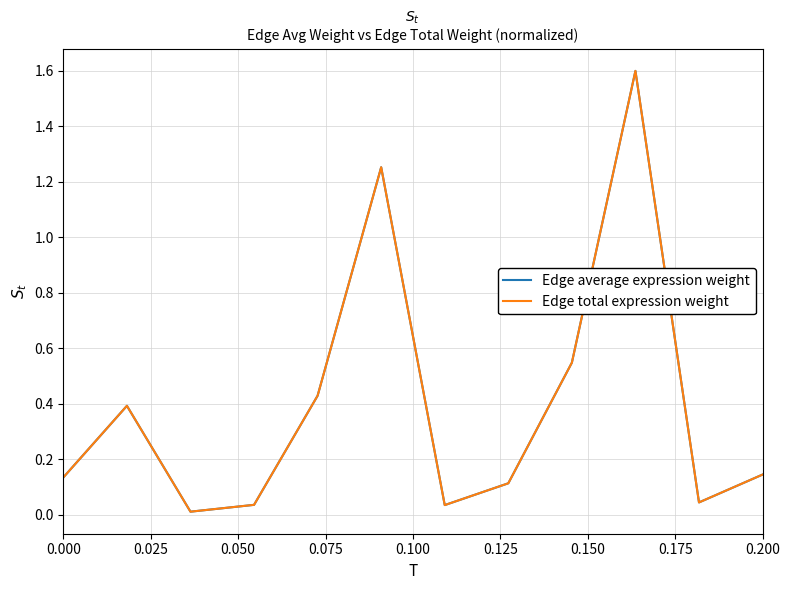

How many interior local peaks does the Edge total expression weight series have?

3